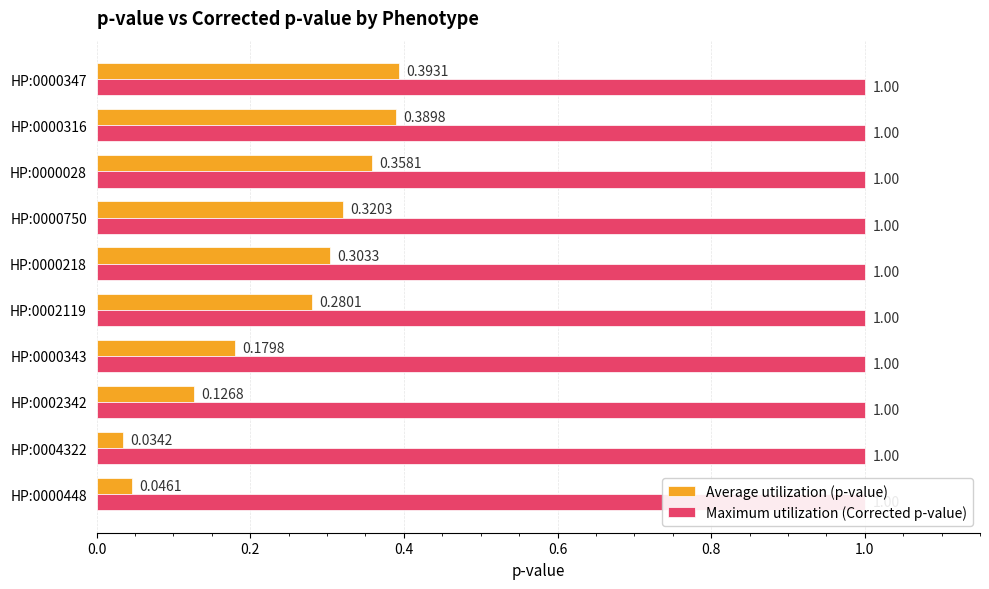

Is it true that Maximum utilization (Corrected p-value) equals 0.5 at 1.0?

False